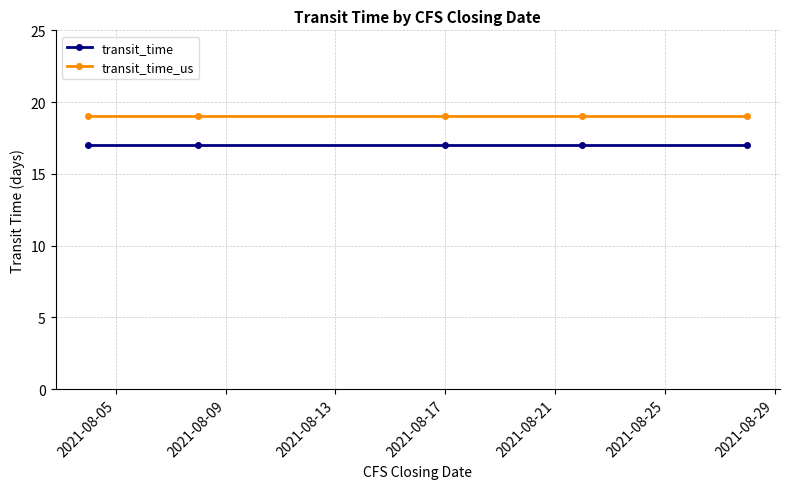

What is the value of the transit_time point at the 3rd from the left?

17